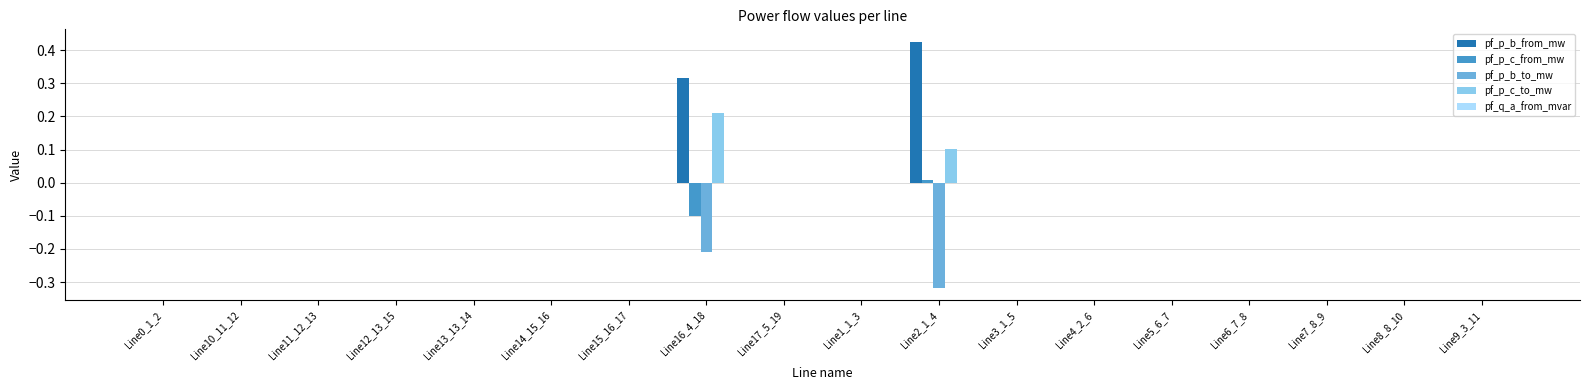

Is it true that pf_p_c_from_mw equals -0.0 at Line4_2_6?

True